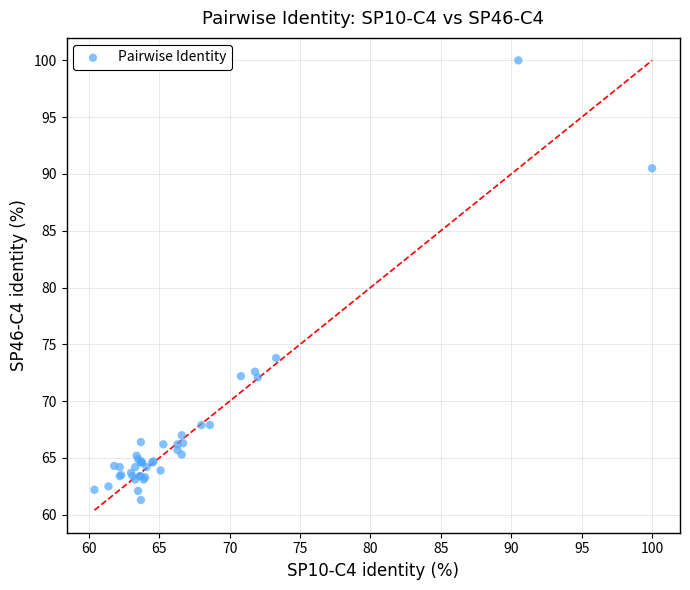

What Y value in the scatter plot is closest to 80?

73.8